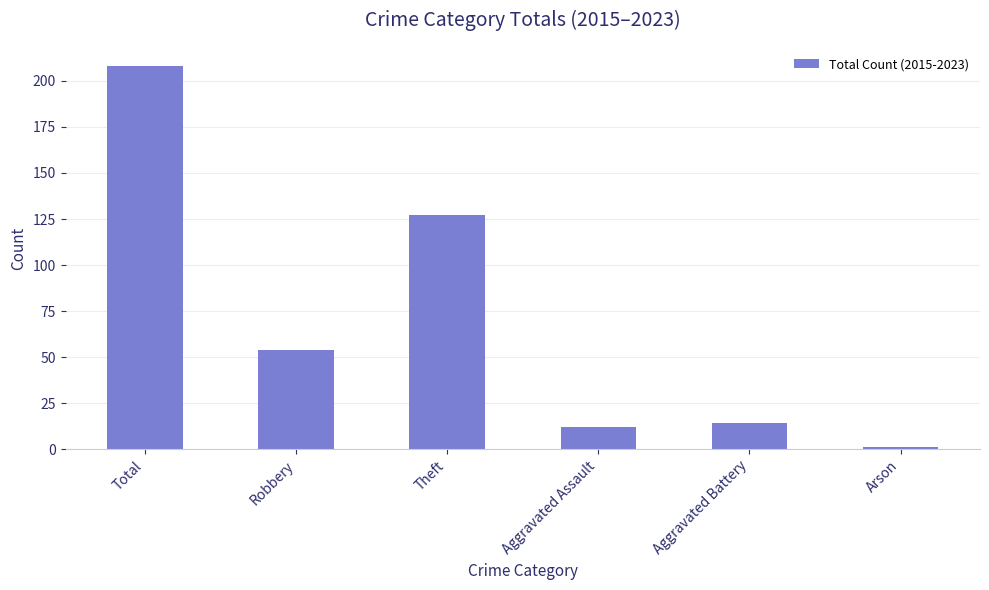

What is the greatest value displayed?

208